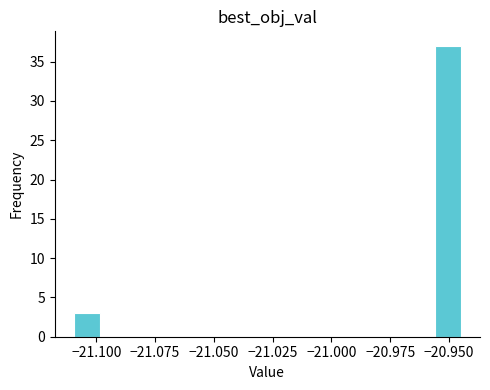

Read against the x-axis, roughly where is the centre of the tallest bar?

-20.950